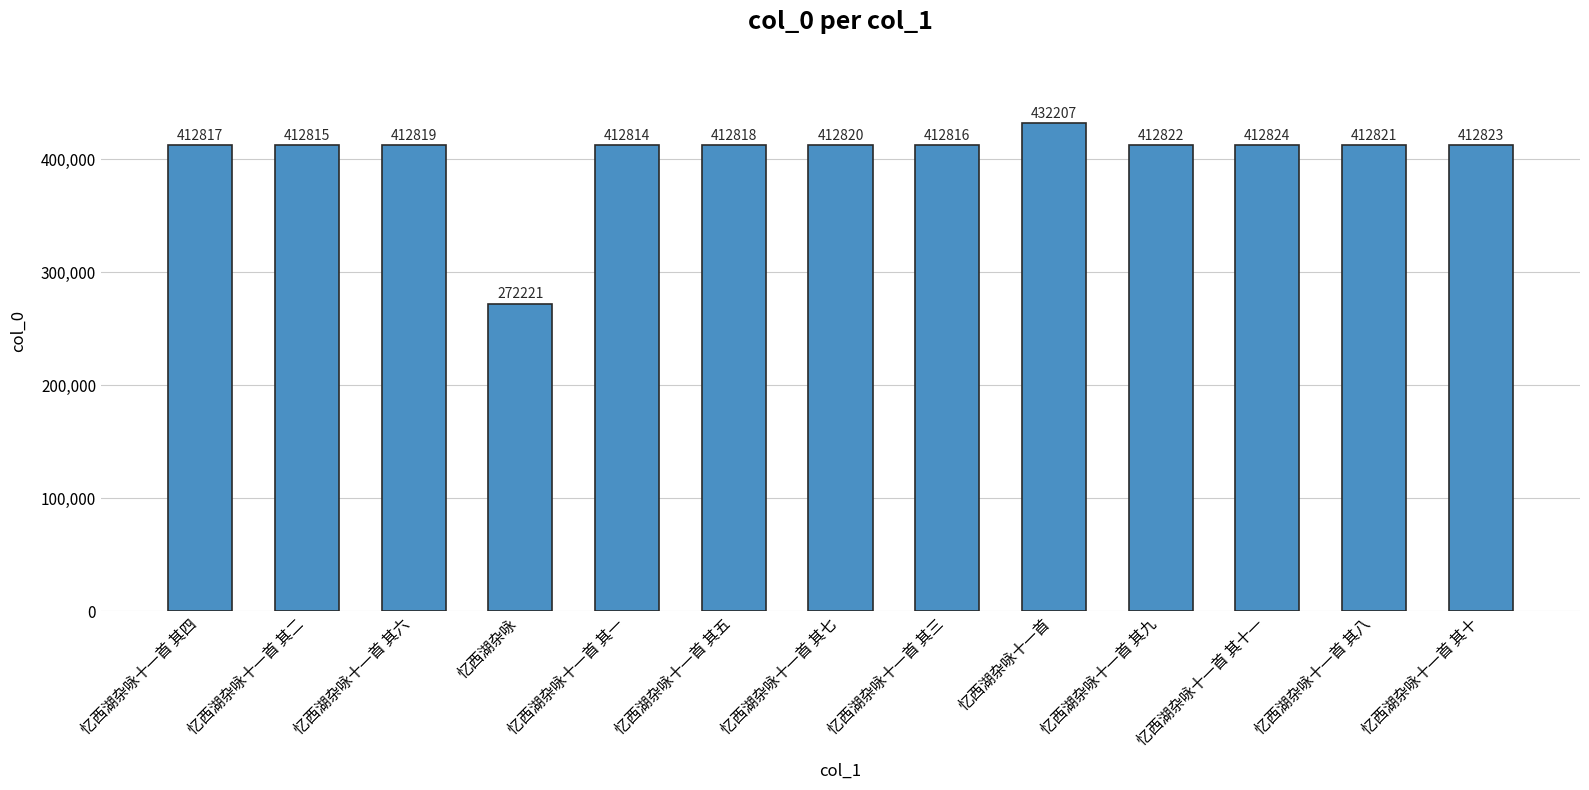

Reading left to right, transcribe all the data shown in this chart.

忆西湖杂咏十一首 其四=412817	忆西湖杂咏十一首 其二=412815	忆西湖杂咏十一首 其六=412819	忆西湖杂咏=272221	忆西湖杂咏十一首 其一=412814	忆西湖杂咏十一首 其五=412818	忆西湖杂咏十一首 其七=412820	忆西湖杂咏十一首 其三=412816	忆西湖杂咏十一首=432207	忆西湖杂咏十一首 其九=412822	忆西湖杂咏十一首 其十一=412824	忆西湖杂咏十一首 其八=412821	忆西湖杂咏十一首 其十=412823